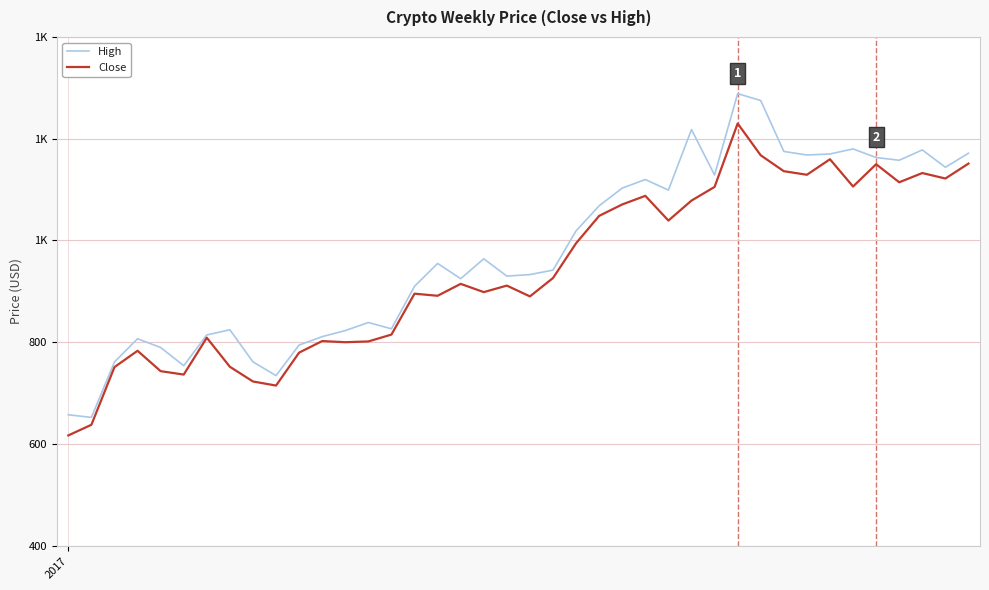

Does the chart have visible grid lines?

Yes